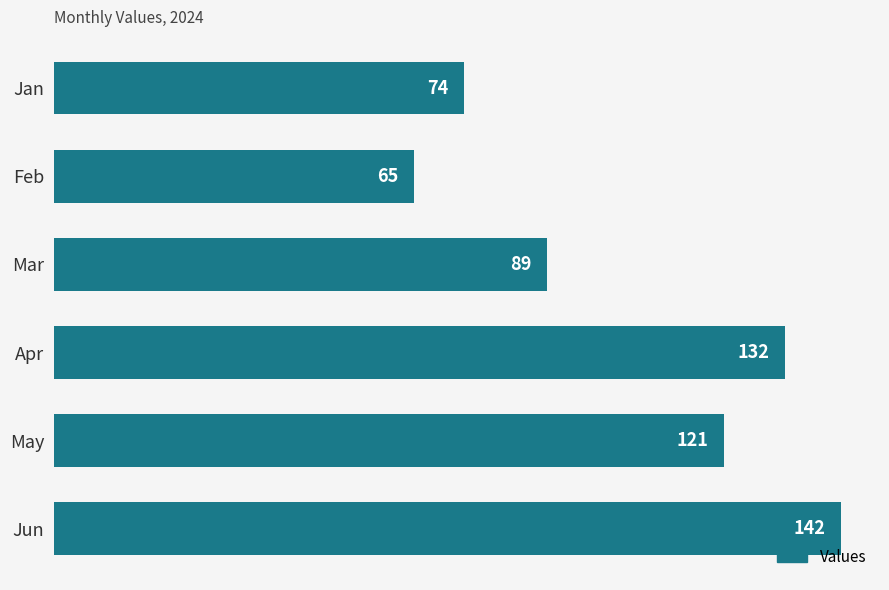

The value at Mar is 89. True or false?

True